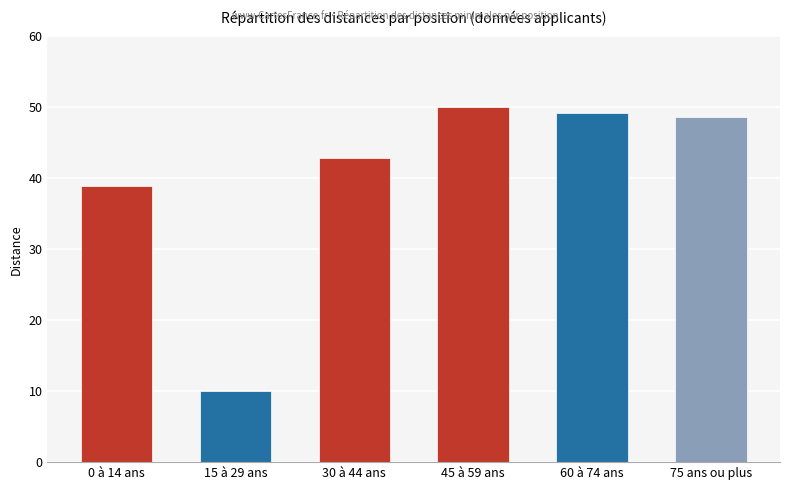

Rank the categories by value from lowest to highest.

15 à 29 ans, 0 à 14 ans, 30 à 44 ans, 75 ans ou plus, 60 à 74 ans, 45 à 59 ans